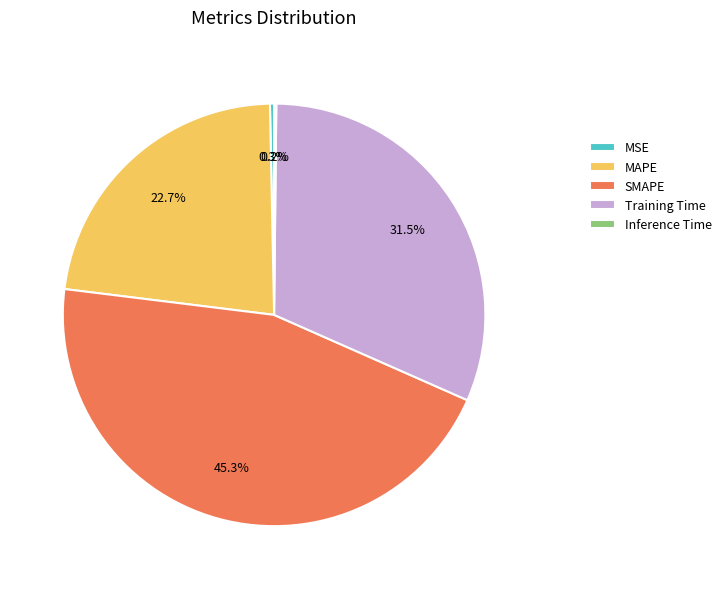

What percentage is NOT represented by Training Time?

68.5%